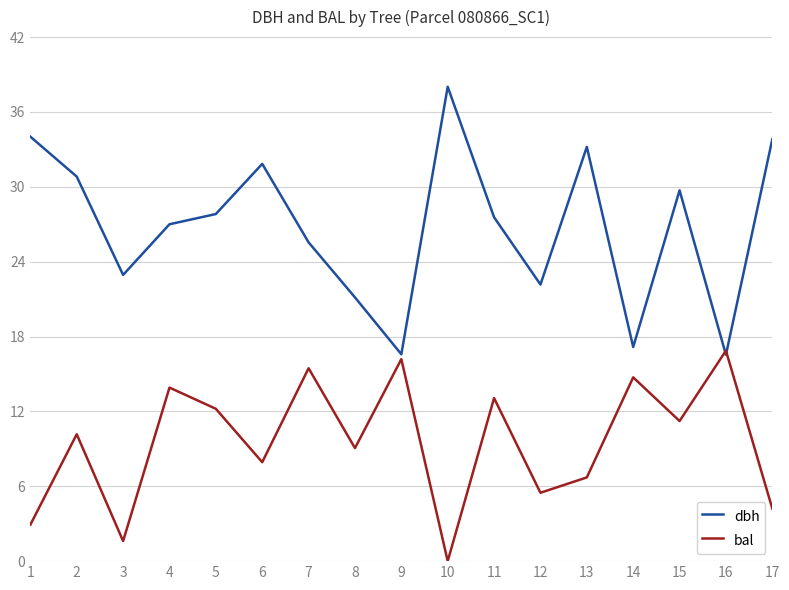

Which series ends up on top after the final intersection of dbh and bal?

dbh